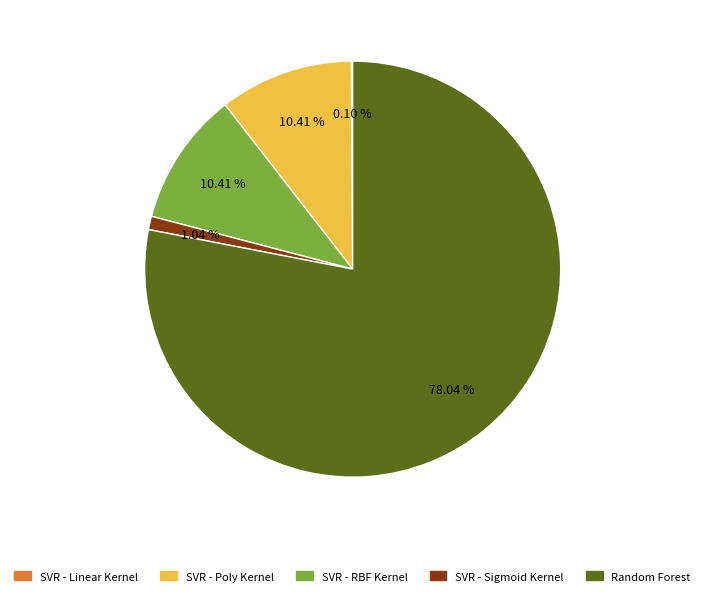

Do SVR - RBF Kernel and Random Forest together represent more than half of the pie?

Yes